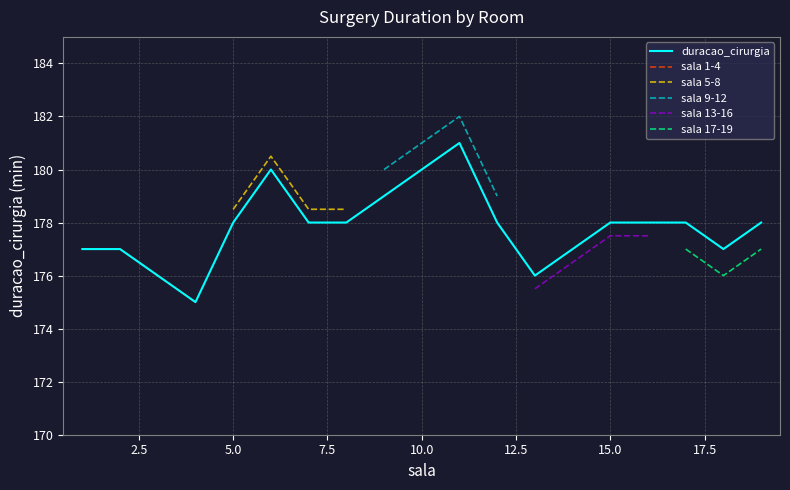

Does the chart display data point markers on the line(s)?

No